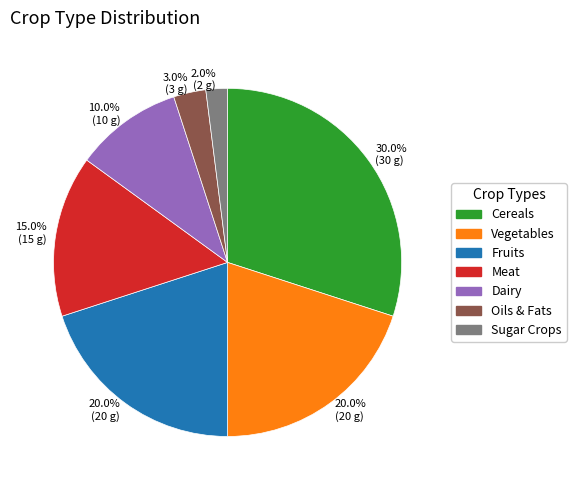

Does any single category account for the majority?

No